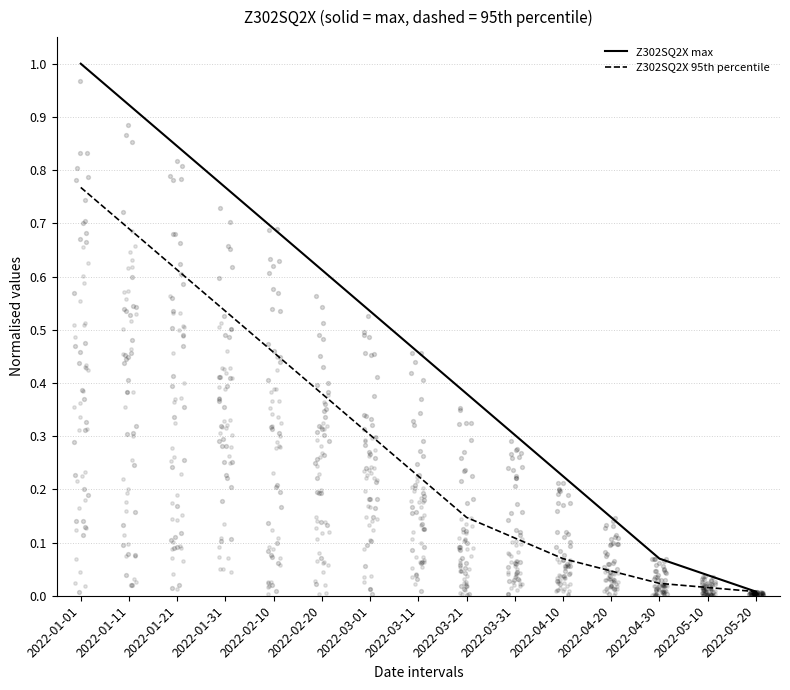

Which series reaches the minimum Y coordinate?

Z302SQ2X max